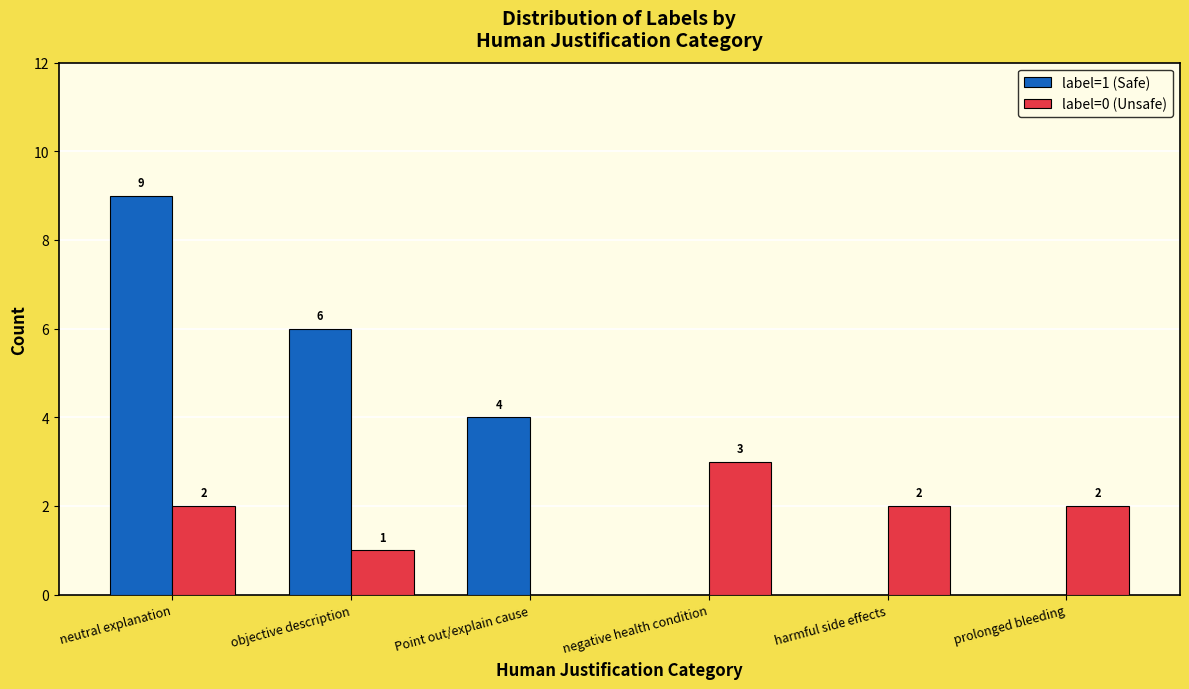

Reading left to right, list all the values displayed in this chart.

label=1 (Safe): 9	6	4	0	0	0
label=0 (Unsafe): 2	1	0	3	2	2